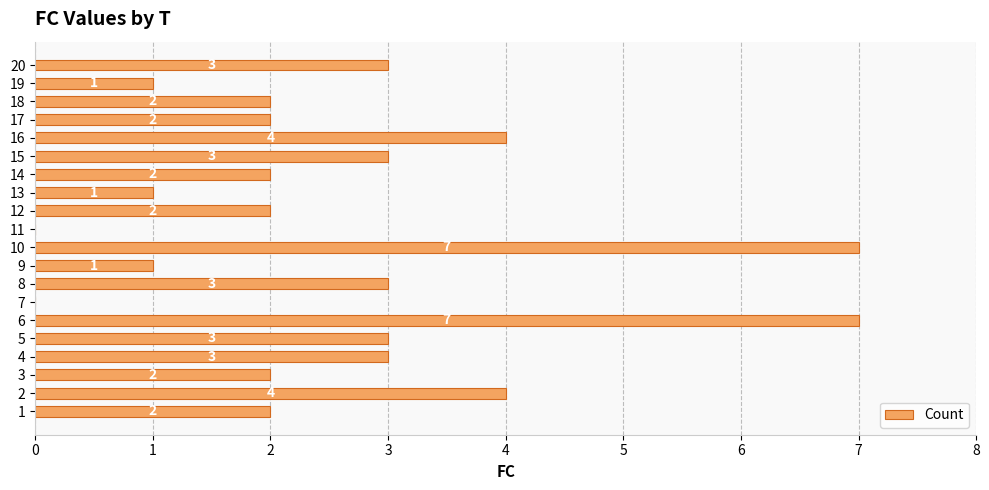

Reading bottom to top, transcribe all the data shown in this chart.

1=2	2=4	3=2	4=3	5=3	6=7	7=0	8=3	9=1	10=7	11=0	12=2	13=1	14=2	15=3	16=4	17=2	18=2	19=1	20=3